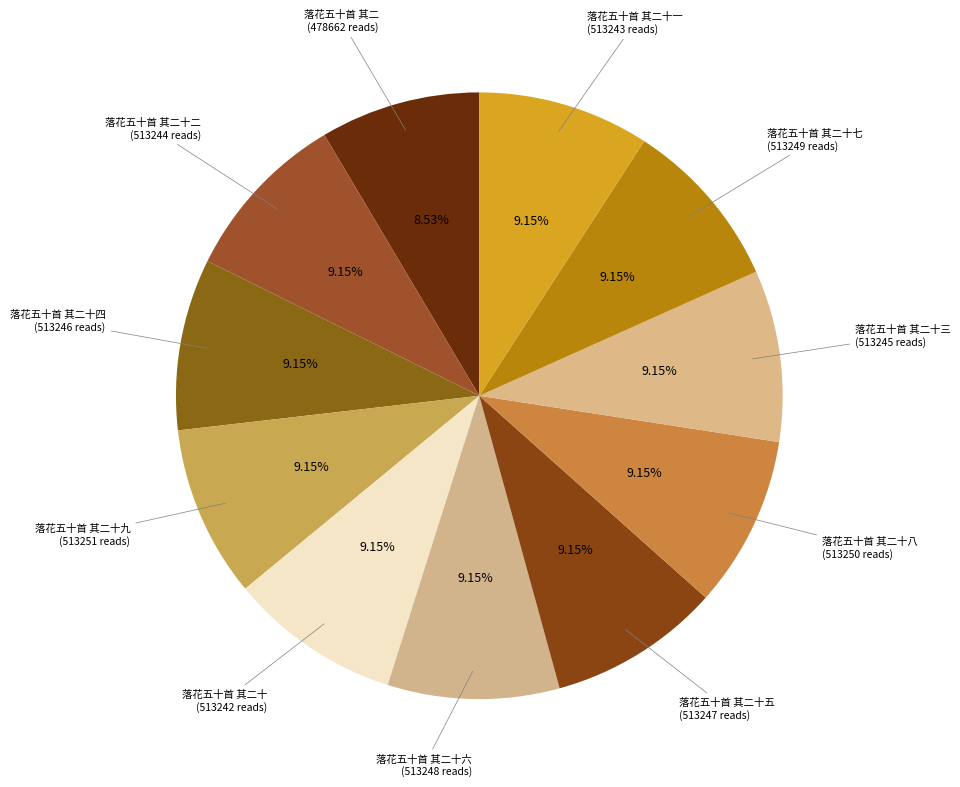

Count the number of slices in the pie.

11